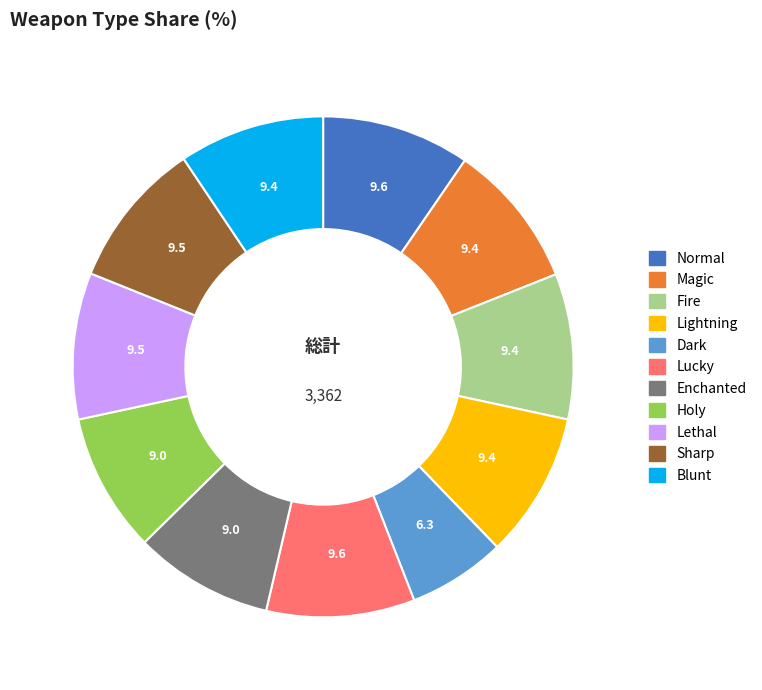

True or false: Lethal accounts for 18% of the total.

False